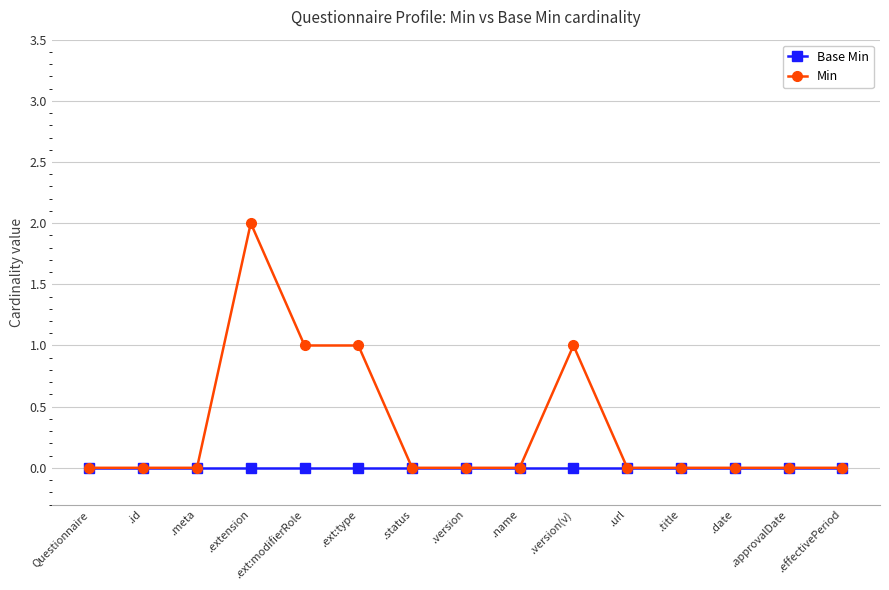

At which category is the sum across all series the highest?

.extension